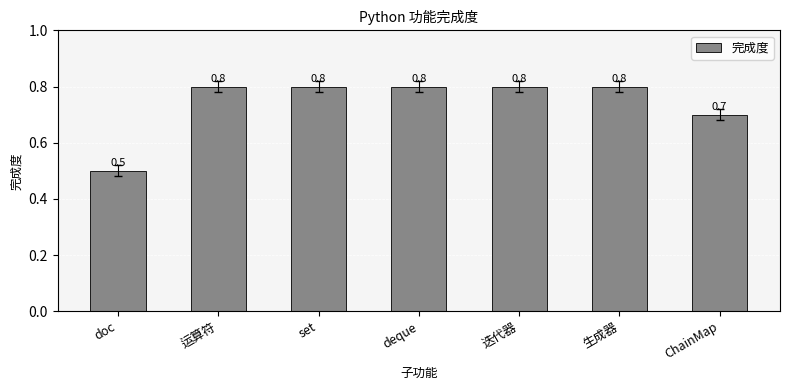

Reading right to left, extract all data points from this chart.

0.7	0.8	0.8	0.8	0.8	0.8	0.5